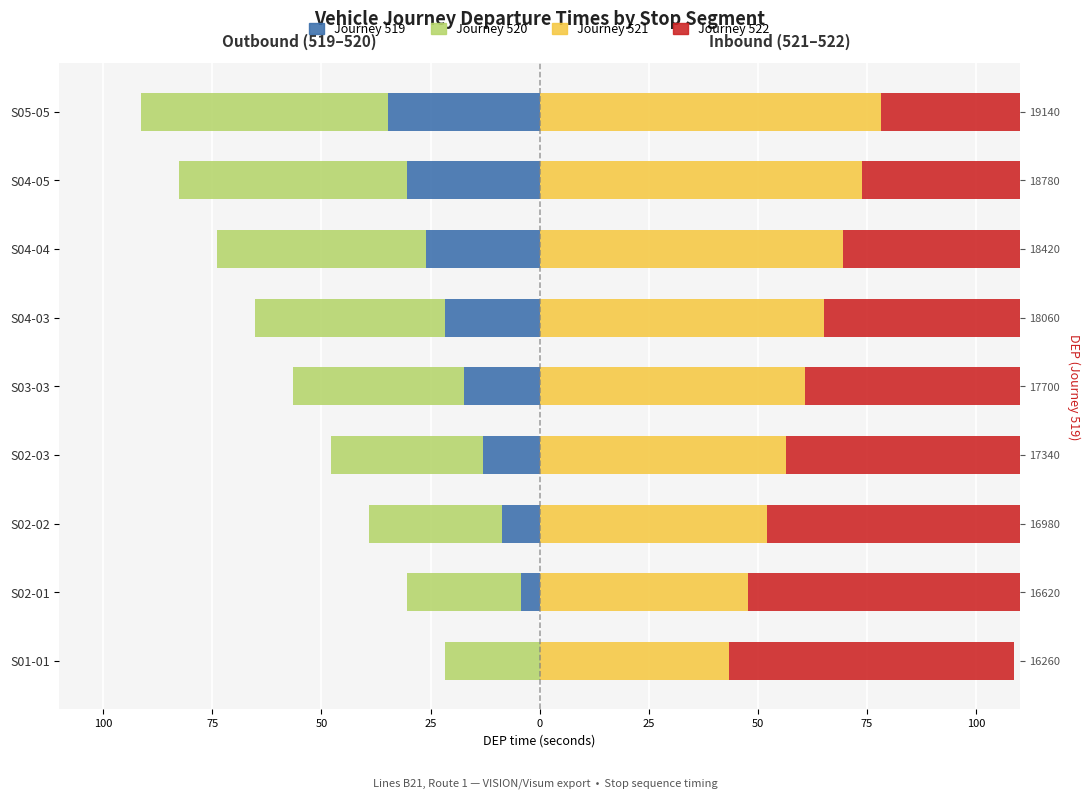

What are all the series names shown in the legend?

Journey 519, Journey 520, Journey 521, Journey 522